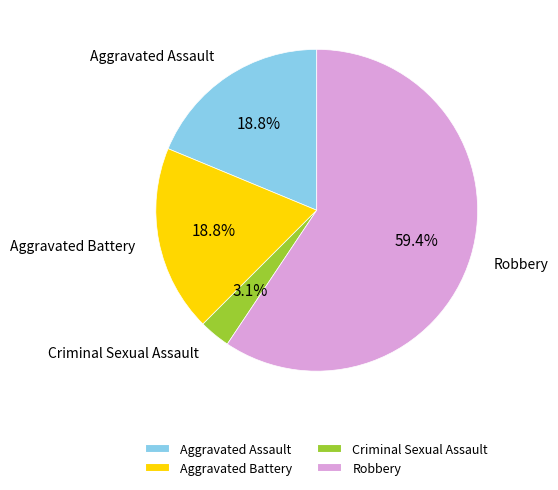

Is there any slice that represents more than half of the pie?

Yes